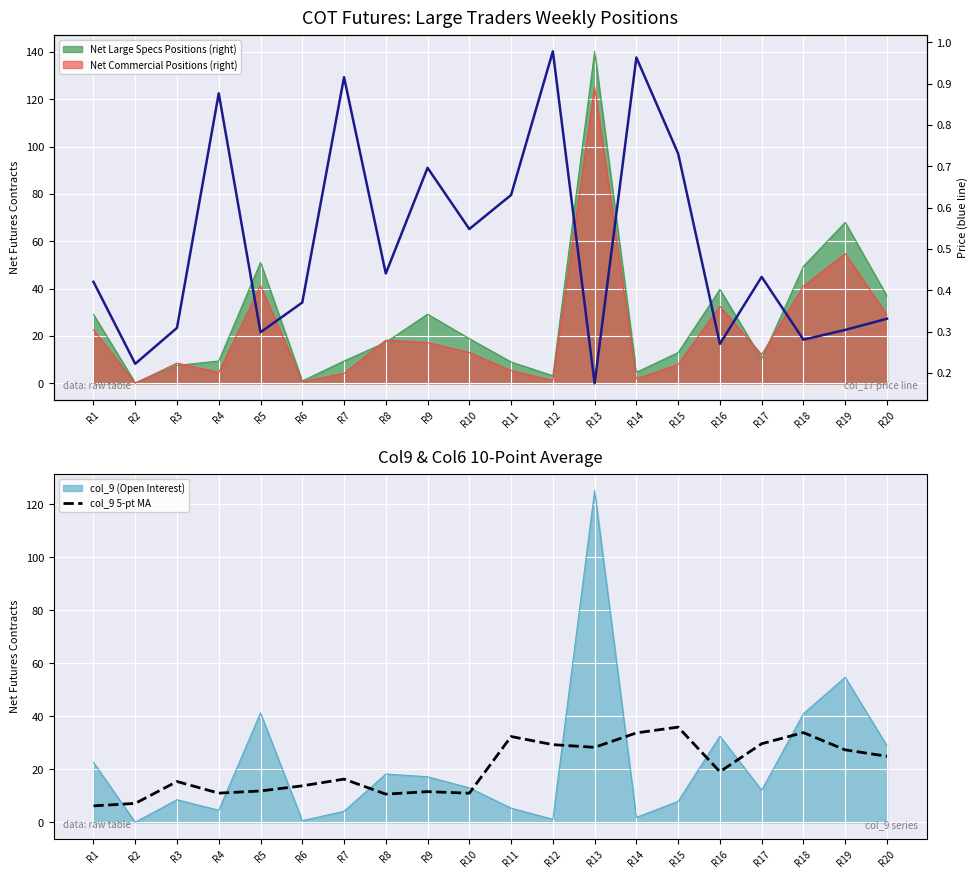

What is the difference between the maximum and minimum values in the Price (blue line) series?

0.8